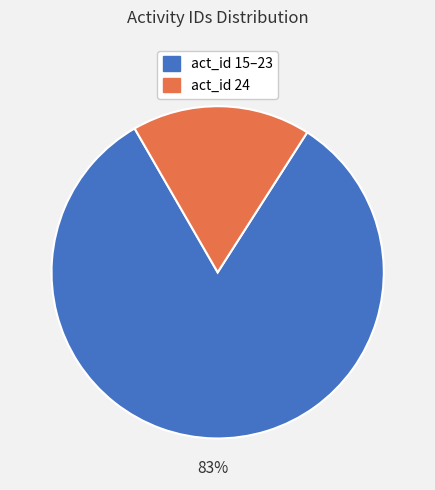

To the nearest percent, what is the average slice percentage?

50%